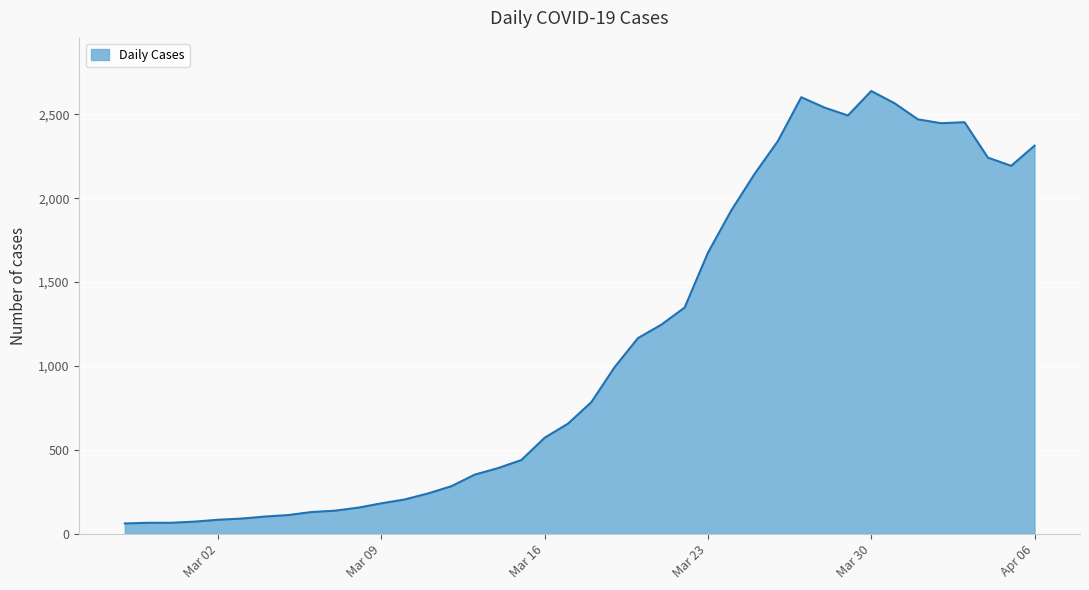

What is the maximum value shown in the chart?

2639